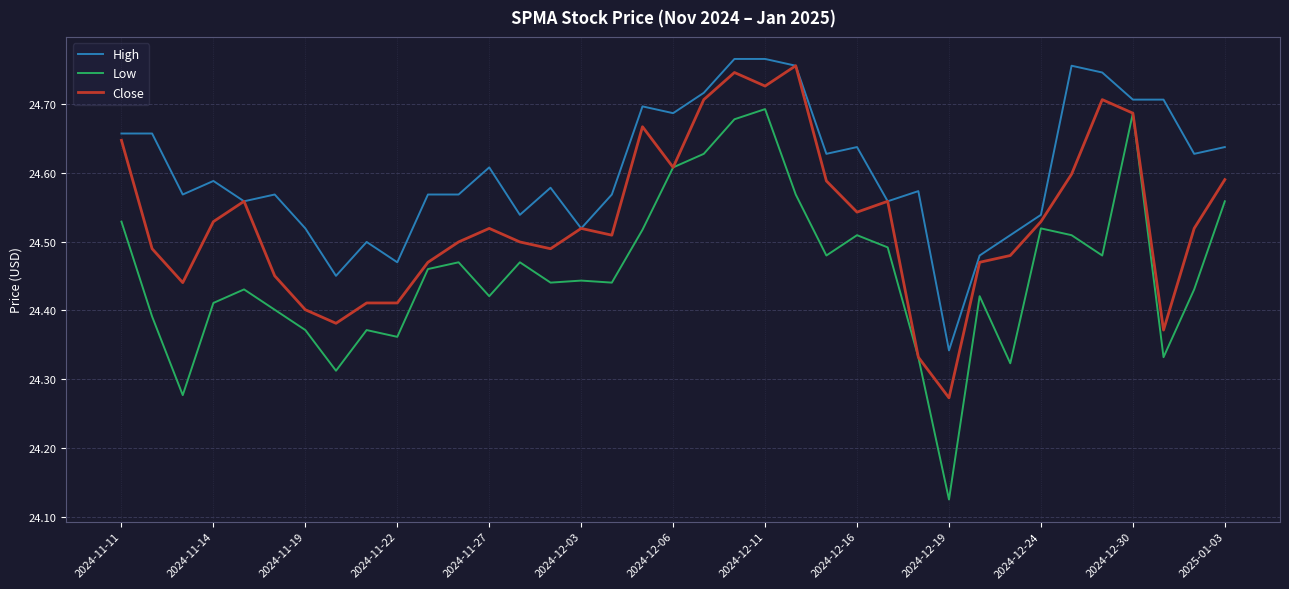

Rank the series by their average value, from lowest to highest.

Low, Close, High